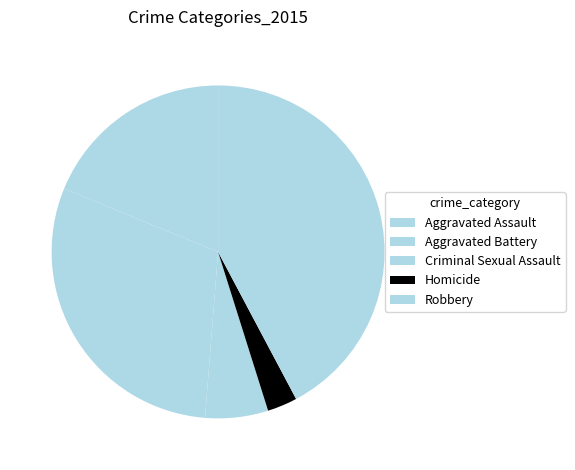

To the nearest percent, what percentage of the pie is Aggravated Battery?

30%